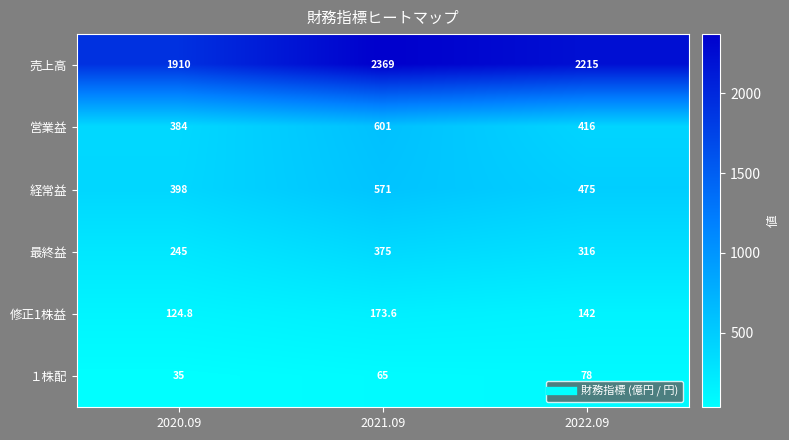

At how many categories does at least one series exceed 1736?

3